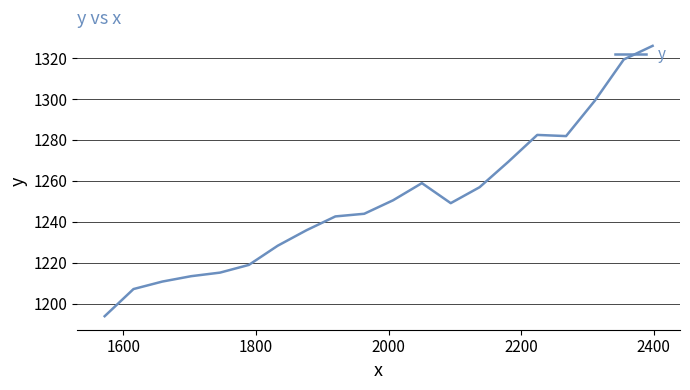

What is the greatest value displayed?

1326.0